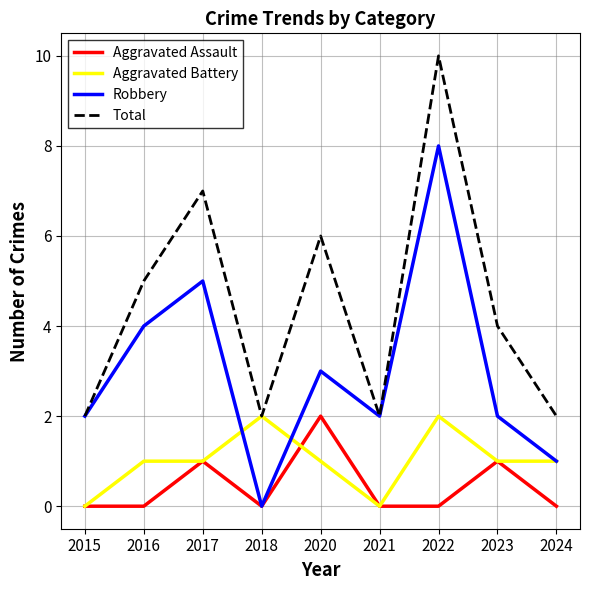

What is the maximum value shown in the chart?

10